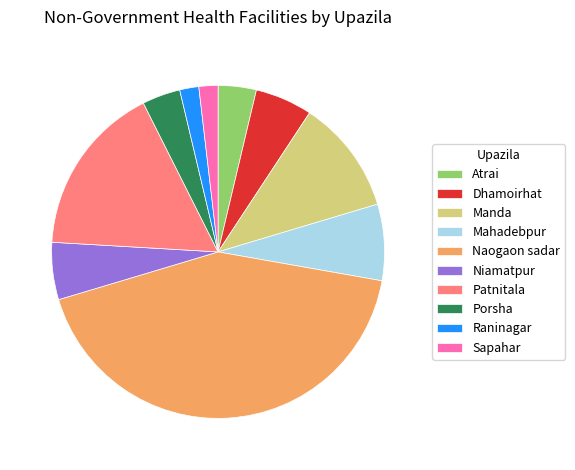

Is Mahadebpur the majority of the pie?

No